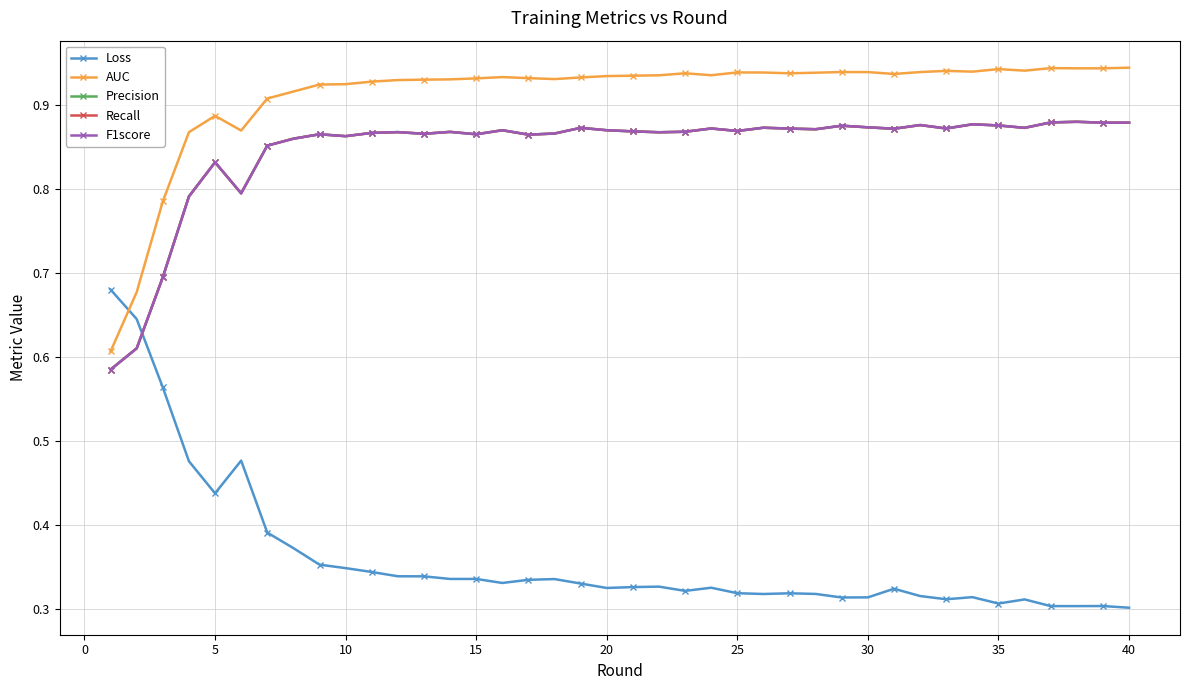

True or false: Precision and AUC cross at least once.

False